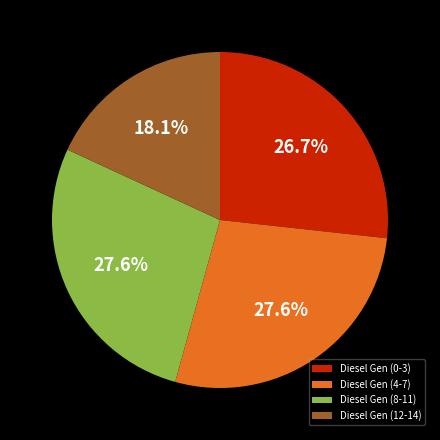

Do Diesel Gen (0-3) and Diesel Gen (8-11) together represent more than half of the pie?

Yes